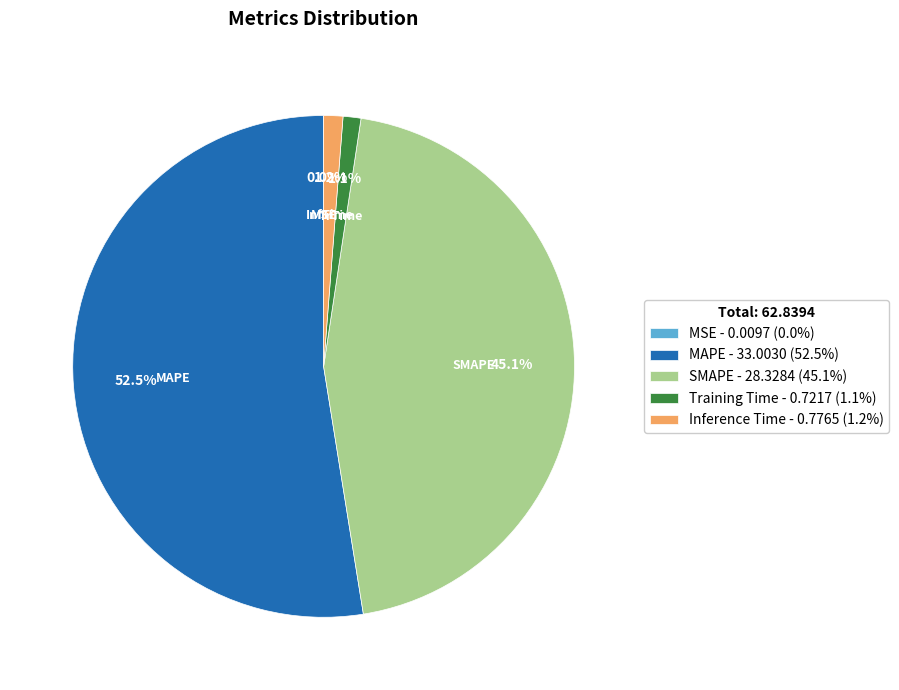

What percentage is NOT represented by Training Time - 0.7217 (1.1%)?

98.9%